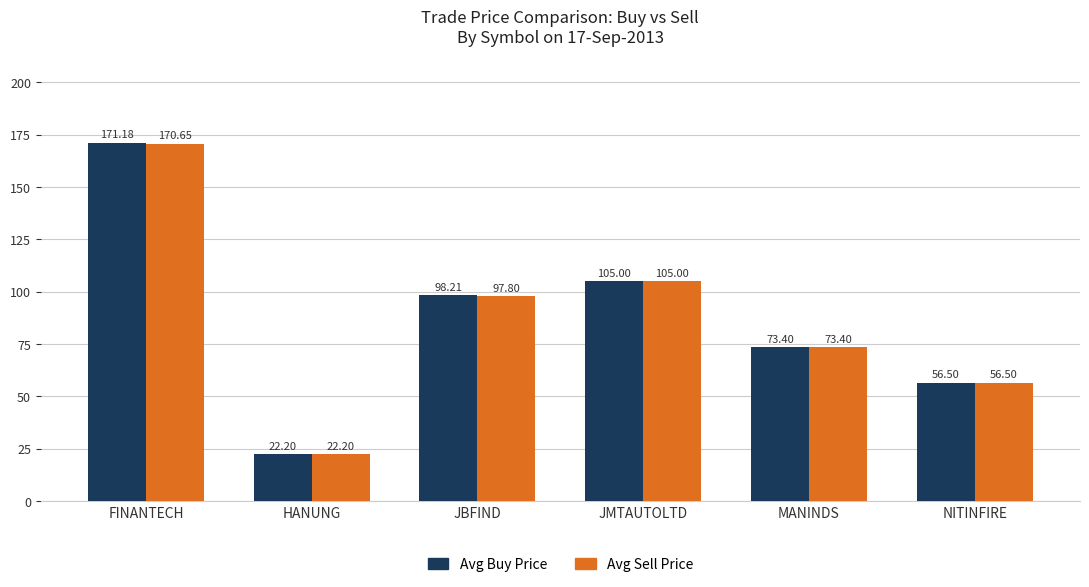

Reading left to right, what are all the values shown in this chart?

Avg Buy Price: FINANTECH=171.2	HANUNG=22.2	JBFIND=98.2	JMTAUTOLTD=105.0	MANINDS=73.4	NITINFIRE=56.5
Avg Sell Price: FINANTECH=170.7	HANUNG=22.2	JBFIND=97.8	JMTAUTOLTD=105.0	MANINDS=73.4	NITINFIRE=56.5